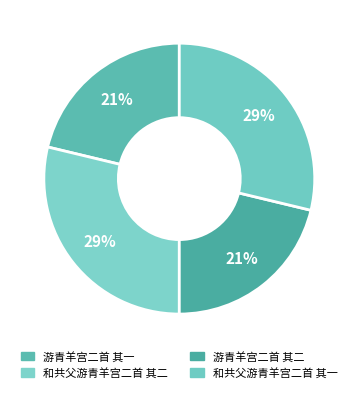

Approximately how many times larger is the value at 游青羊宫二首 其一 compared to 游青羊宫二首 其二?

1.0